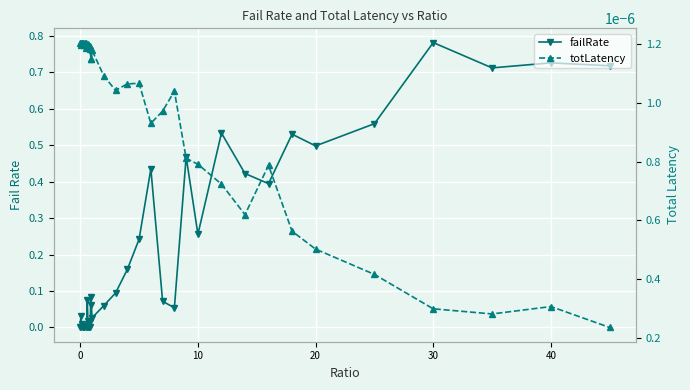

Which series has the widest spread of values?

failRate